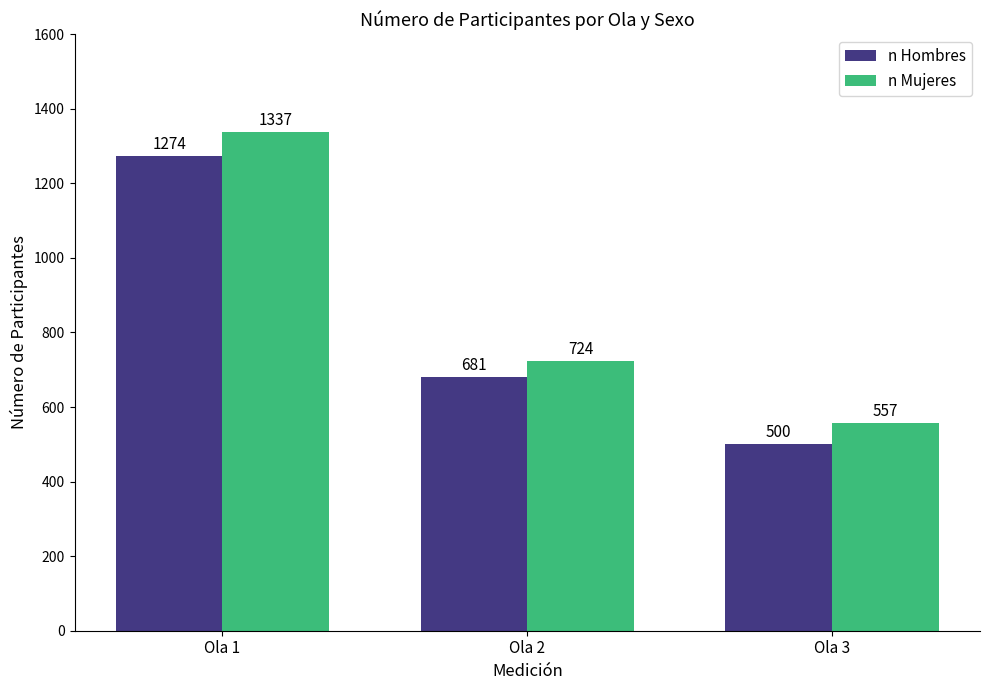

At which label is n Hombres closest to 887?

Ola 2